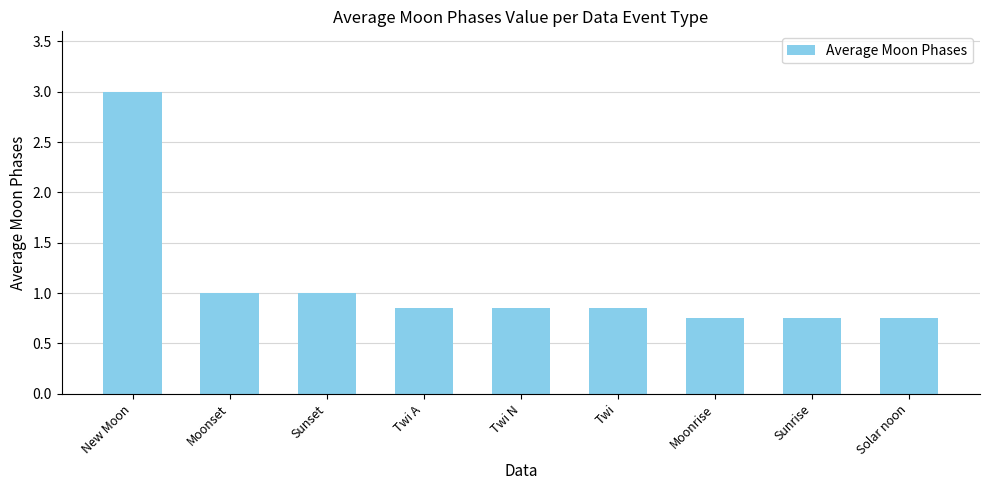

How many series are shown in this chart?

1